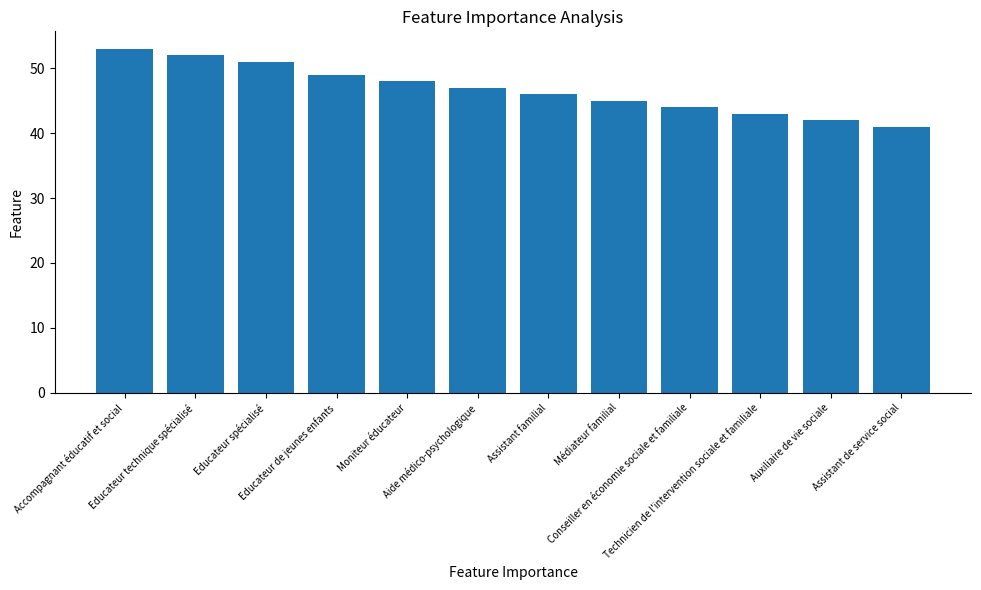

Where is the data nearest to the value 47?

Aide médico-psychologique